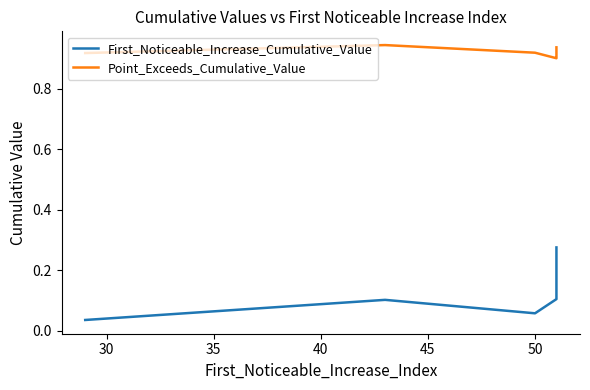

Does the chart display data point markers on the line(s)?

No